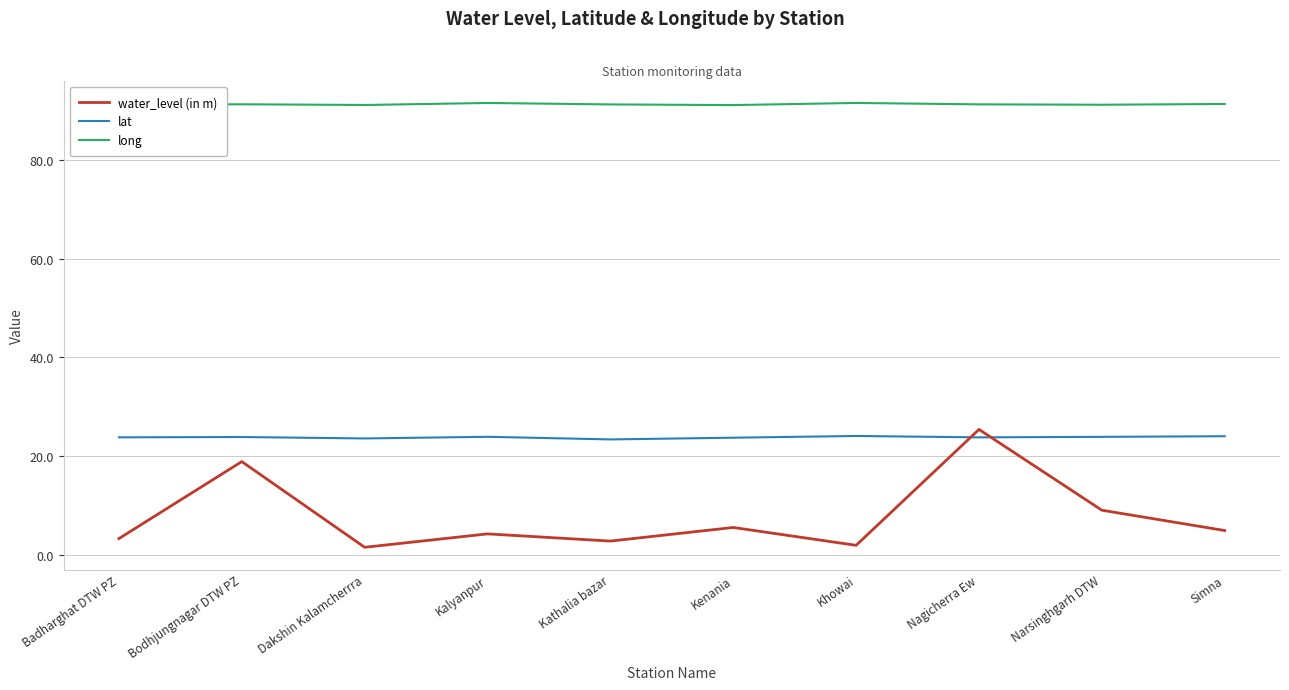

What is the total value across all series at Simna?

120.4